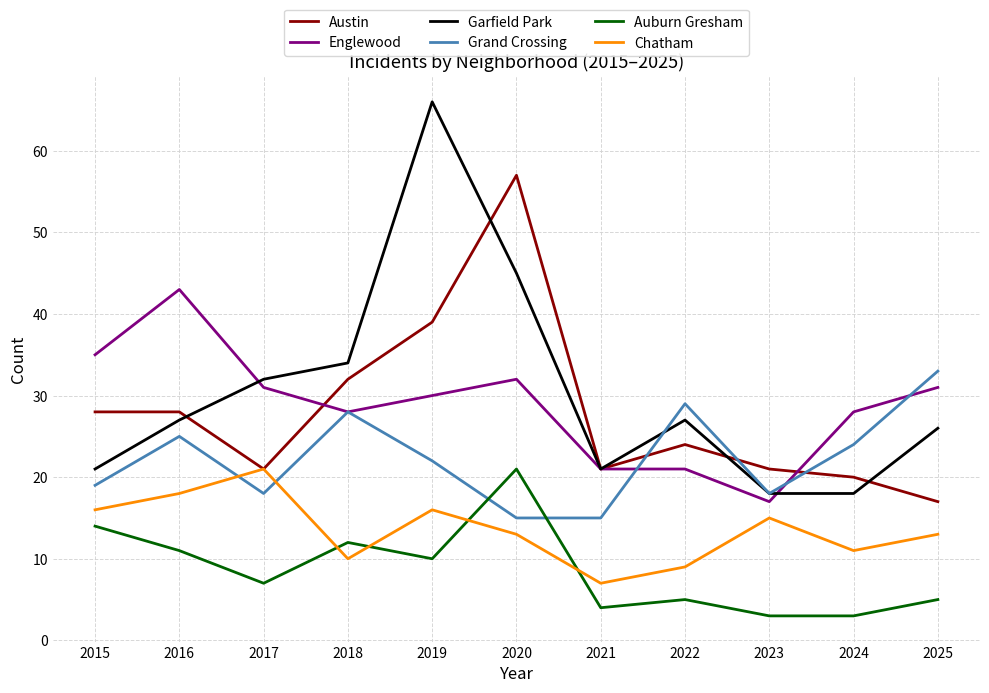

At which label does Austin reach its peak?

2020